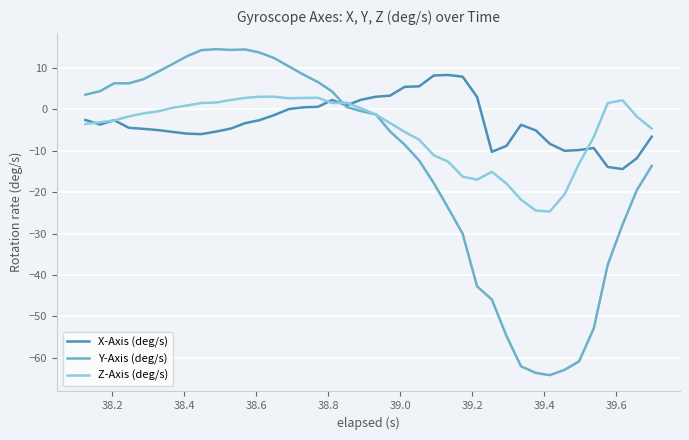

What is the greatest value displayed?

14.5